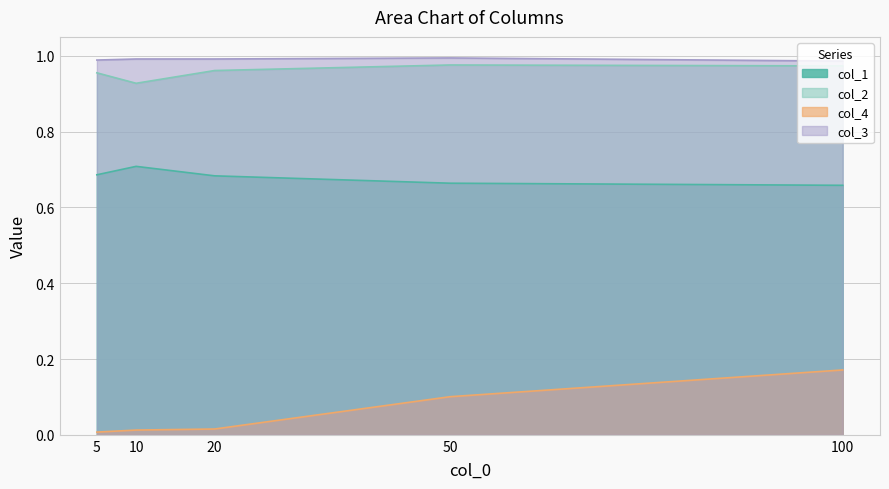

What are all the series names shown in the legend?

col_1, col_2, col_4, col_3